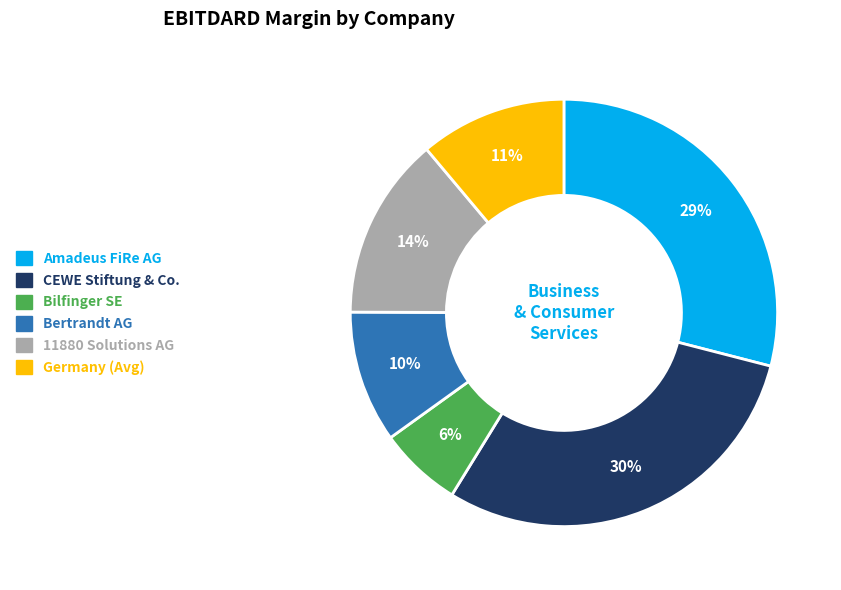

Rank the categories by value from lowest to highest.

Bilfinger SE, Bertrandt AG, Germany (Avg), 11880 Solutions AG, Amadeus FiRe AG, CEWE Stiftung & Co.